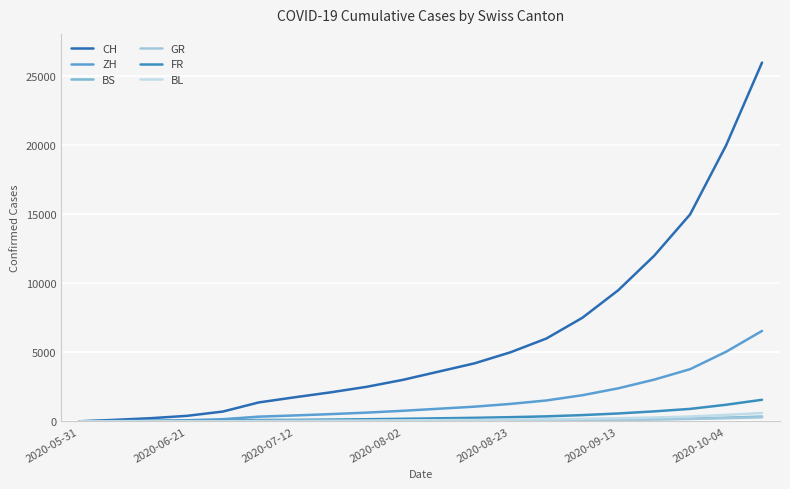

How many categories are shown in the chart?

20